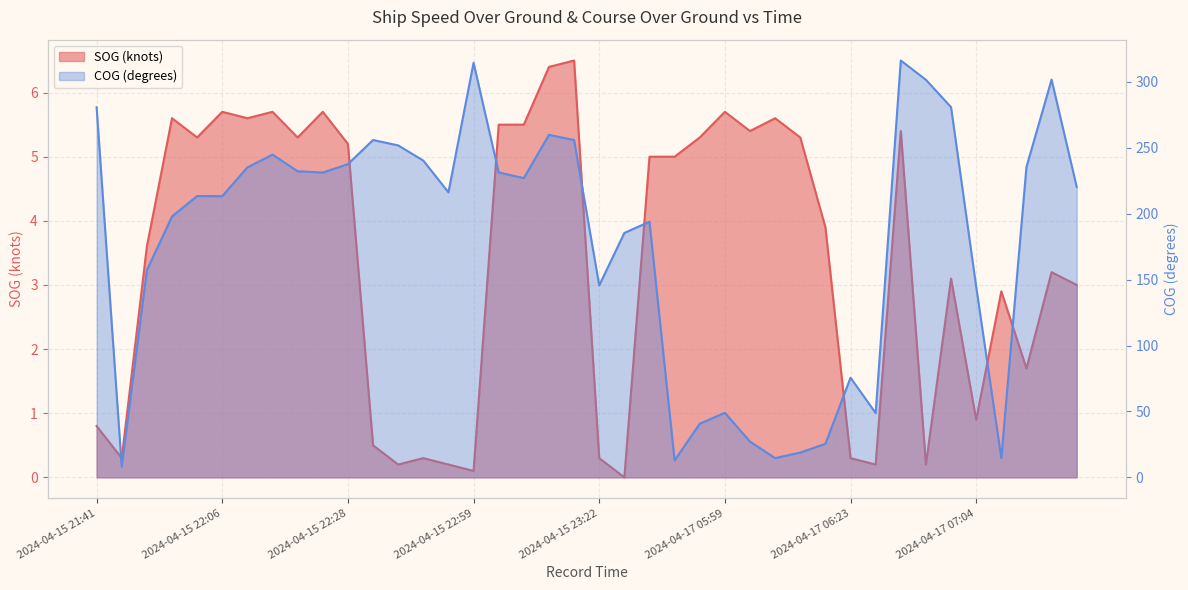

At which label does COG reach its minimum?

2024-04-15 21:43